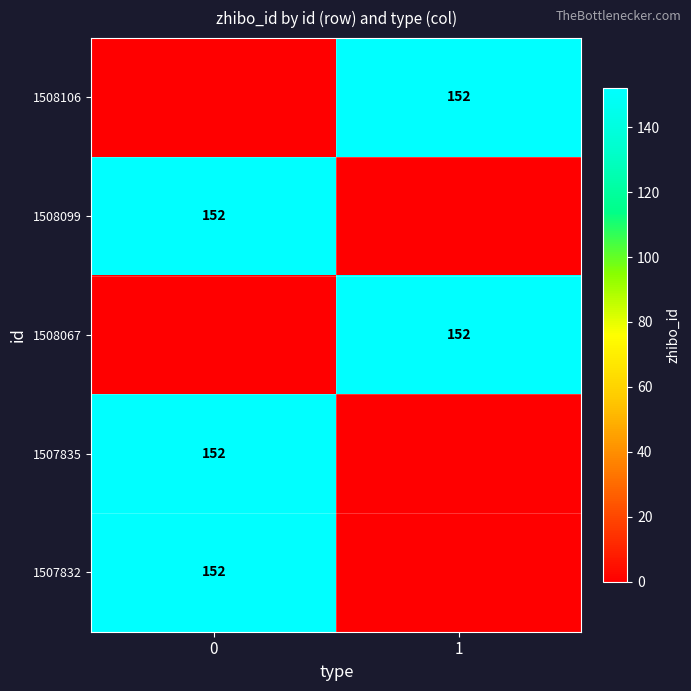

True or false: 1508099 has a value of 260 at 0.

False